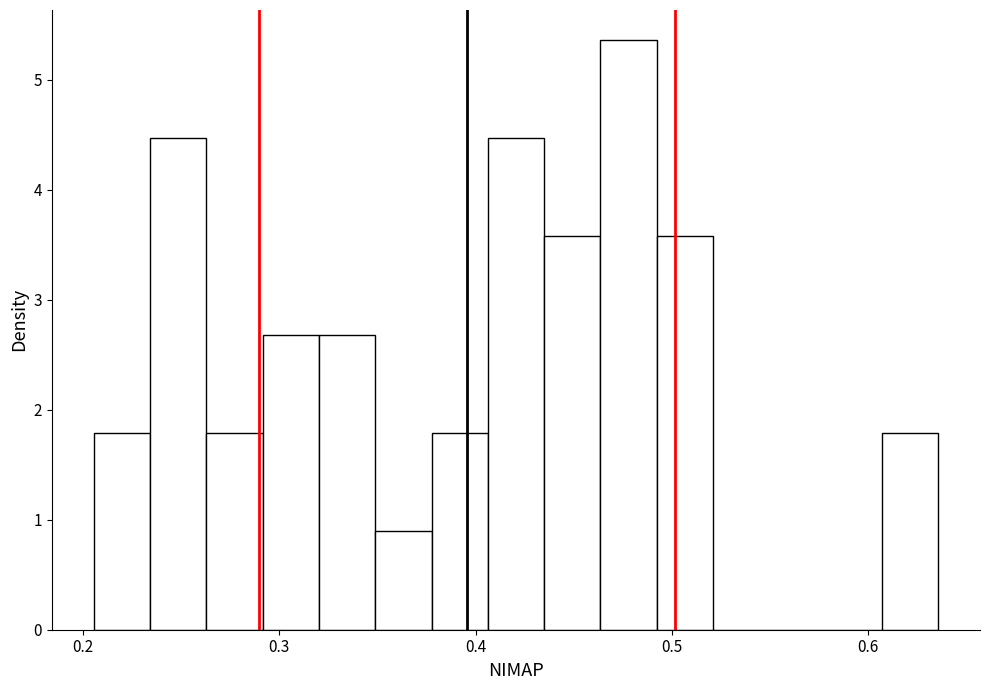

Read against the x-axis, roughly where is the centre of the tallest bar?

0.48